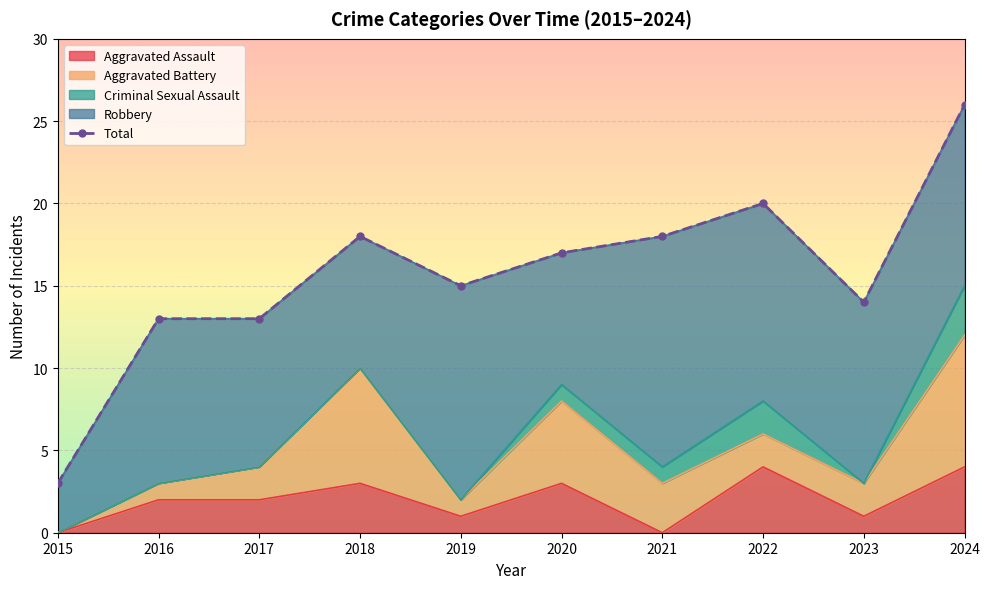

How many interior local peaks (higher than both neighbors) does the data have?

2